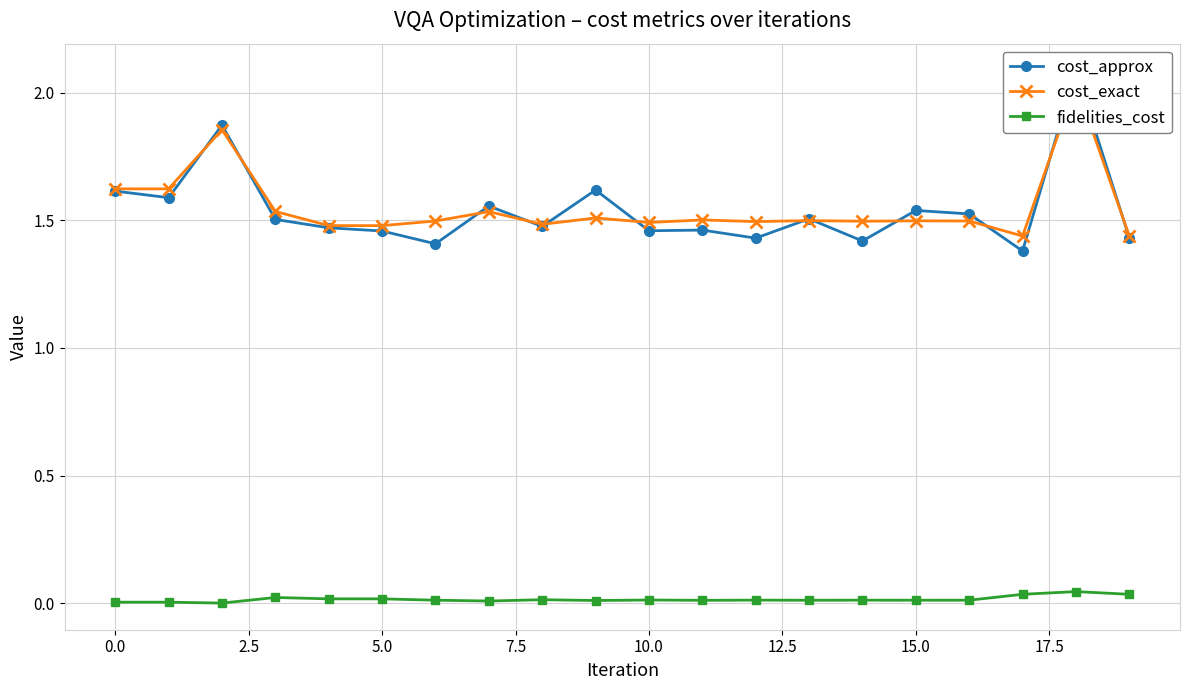

How many interior local peaks does the fidelities_cost series have?

6